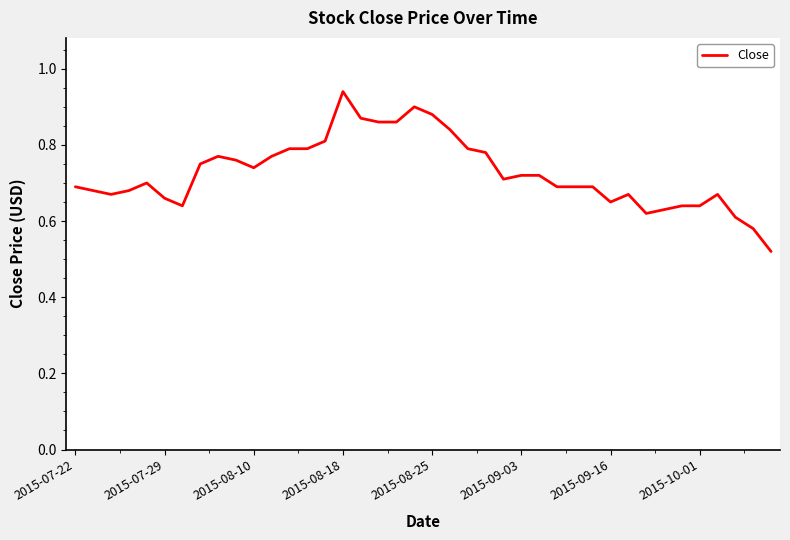

What is the difference between the maximum and minimum values?

0.4